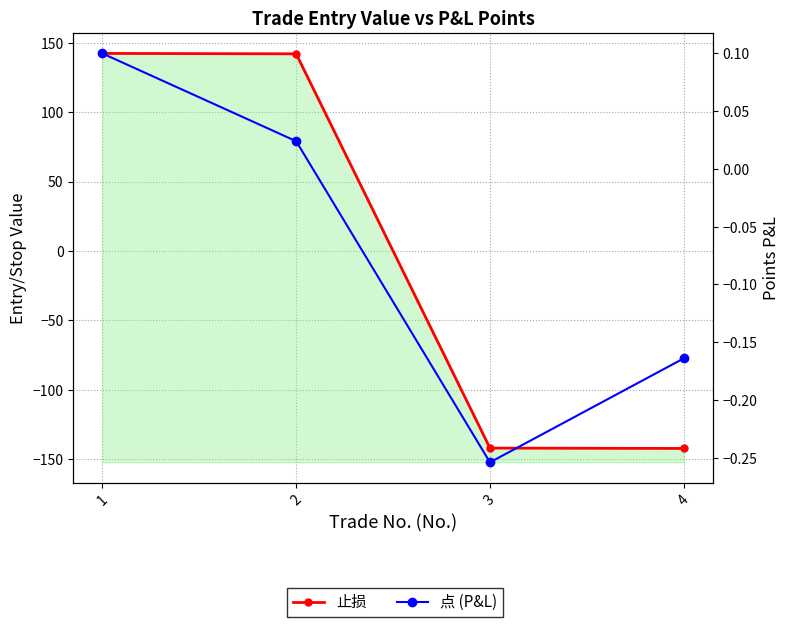

Reading left to right, list all the values displayed in this chart.

止损: 142.3	142.0	-142.0	-142.2
点 (P&L): 0.1	0.0	-0.3	-0.2